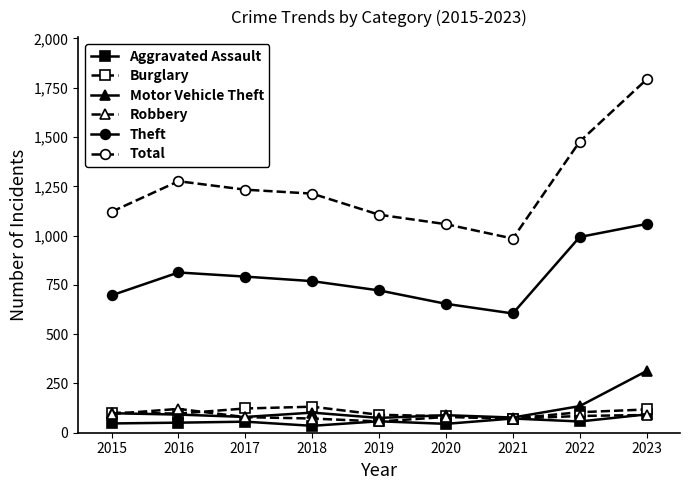

Is it true that Theft equals 1059 at 2023?

True